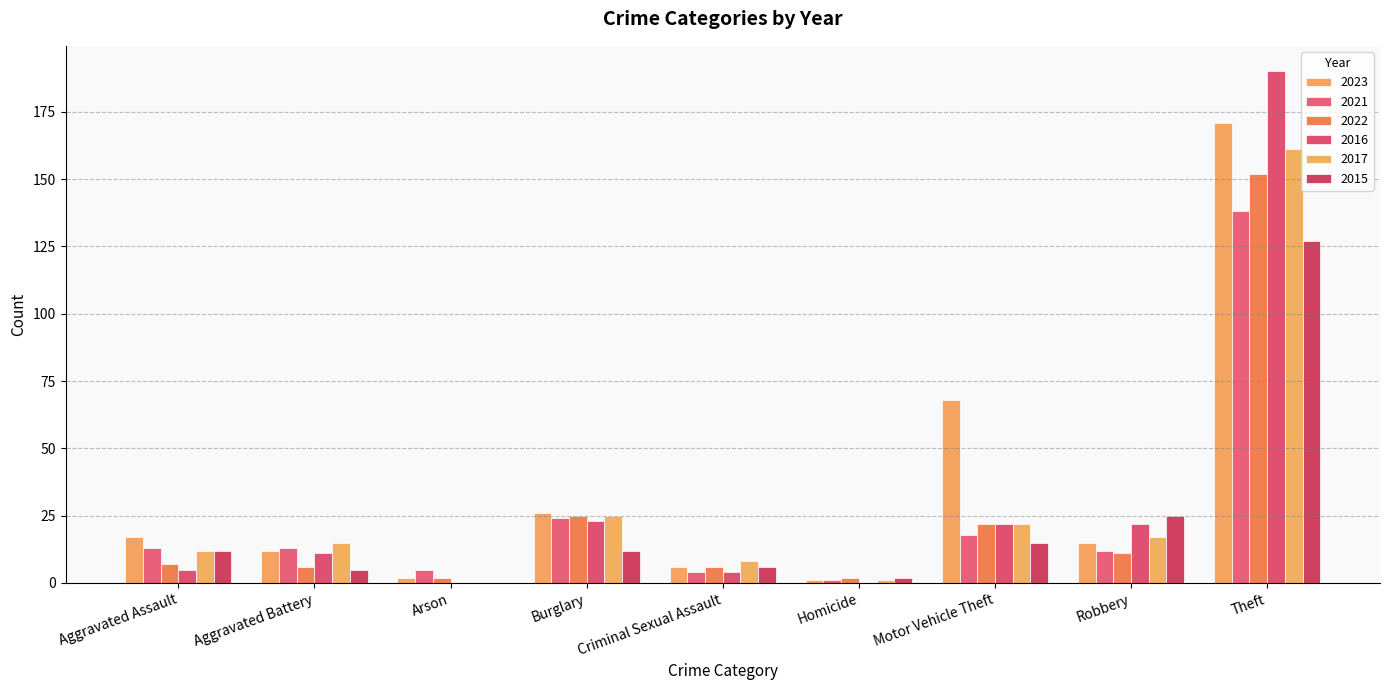

Which has a higher value, Theft or Arson?

Theft